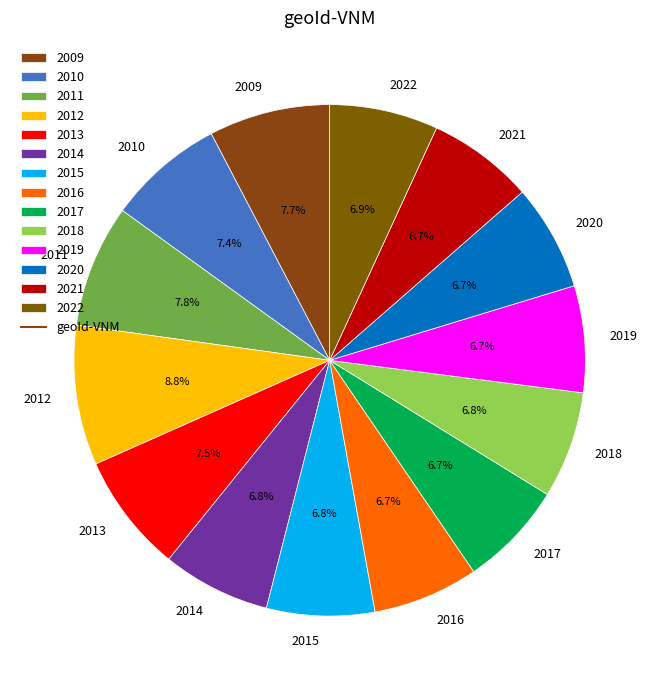

The 2011 slice represents 8% of the pie. True or false?

True